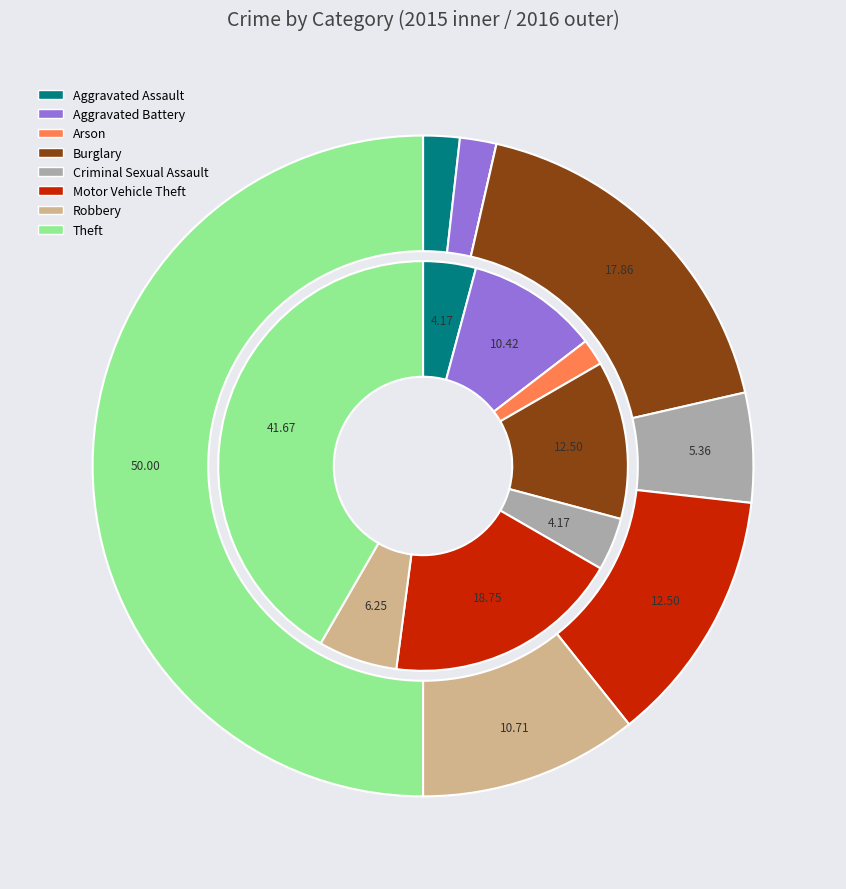

Which has a higher value, Aggravated Battery or Aggravated Assault?

Aggravated Battery